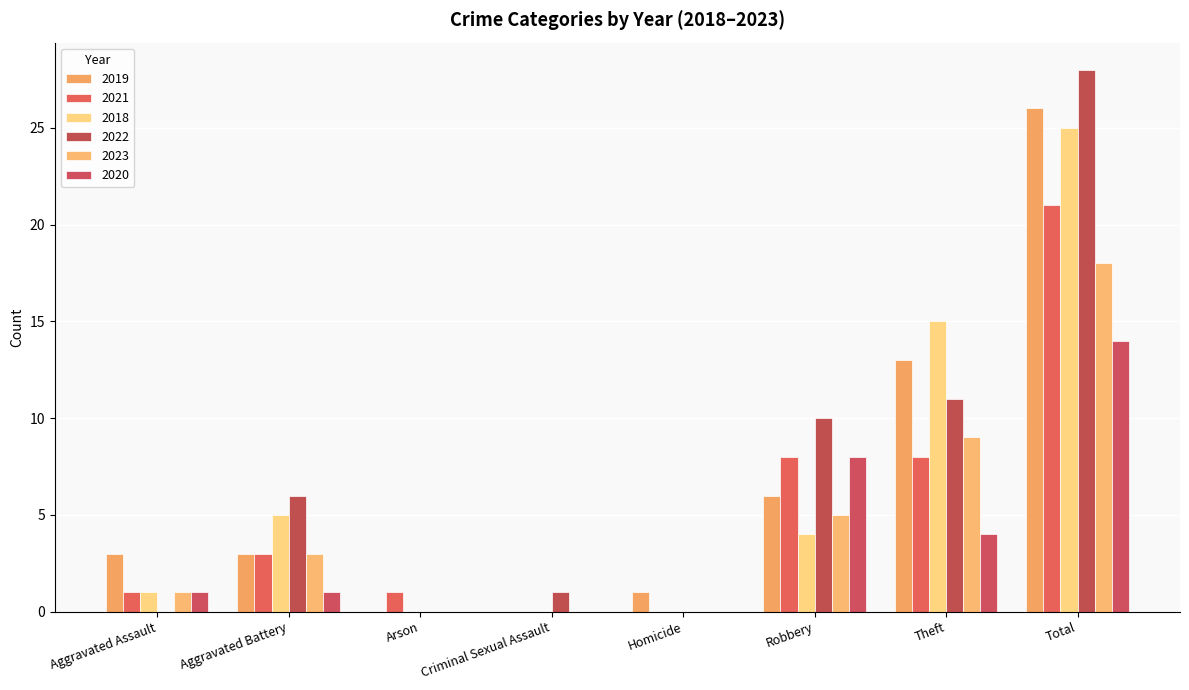

What is the total value across all series at Robbery?

41